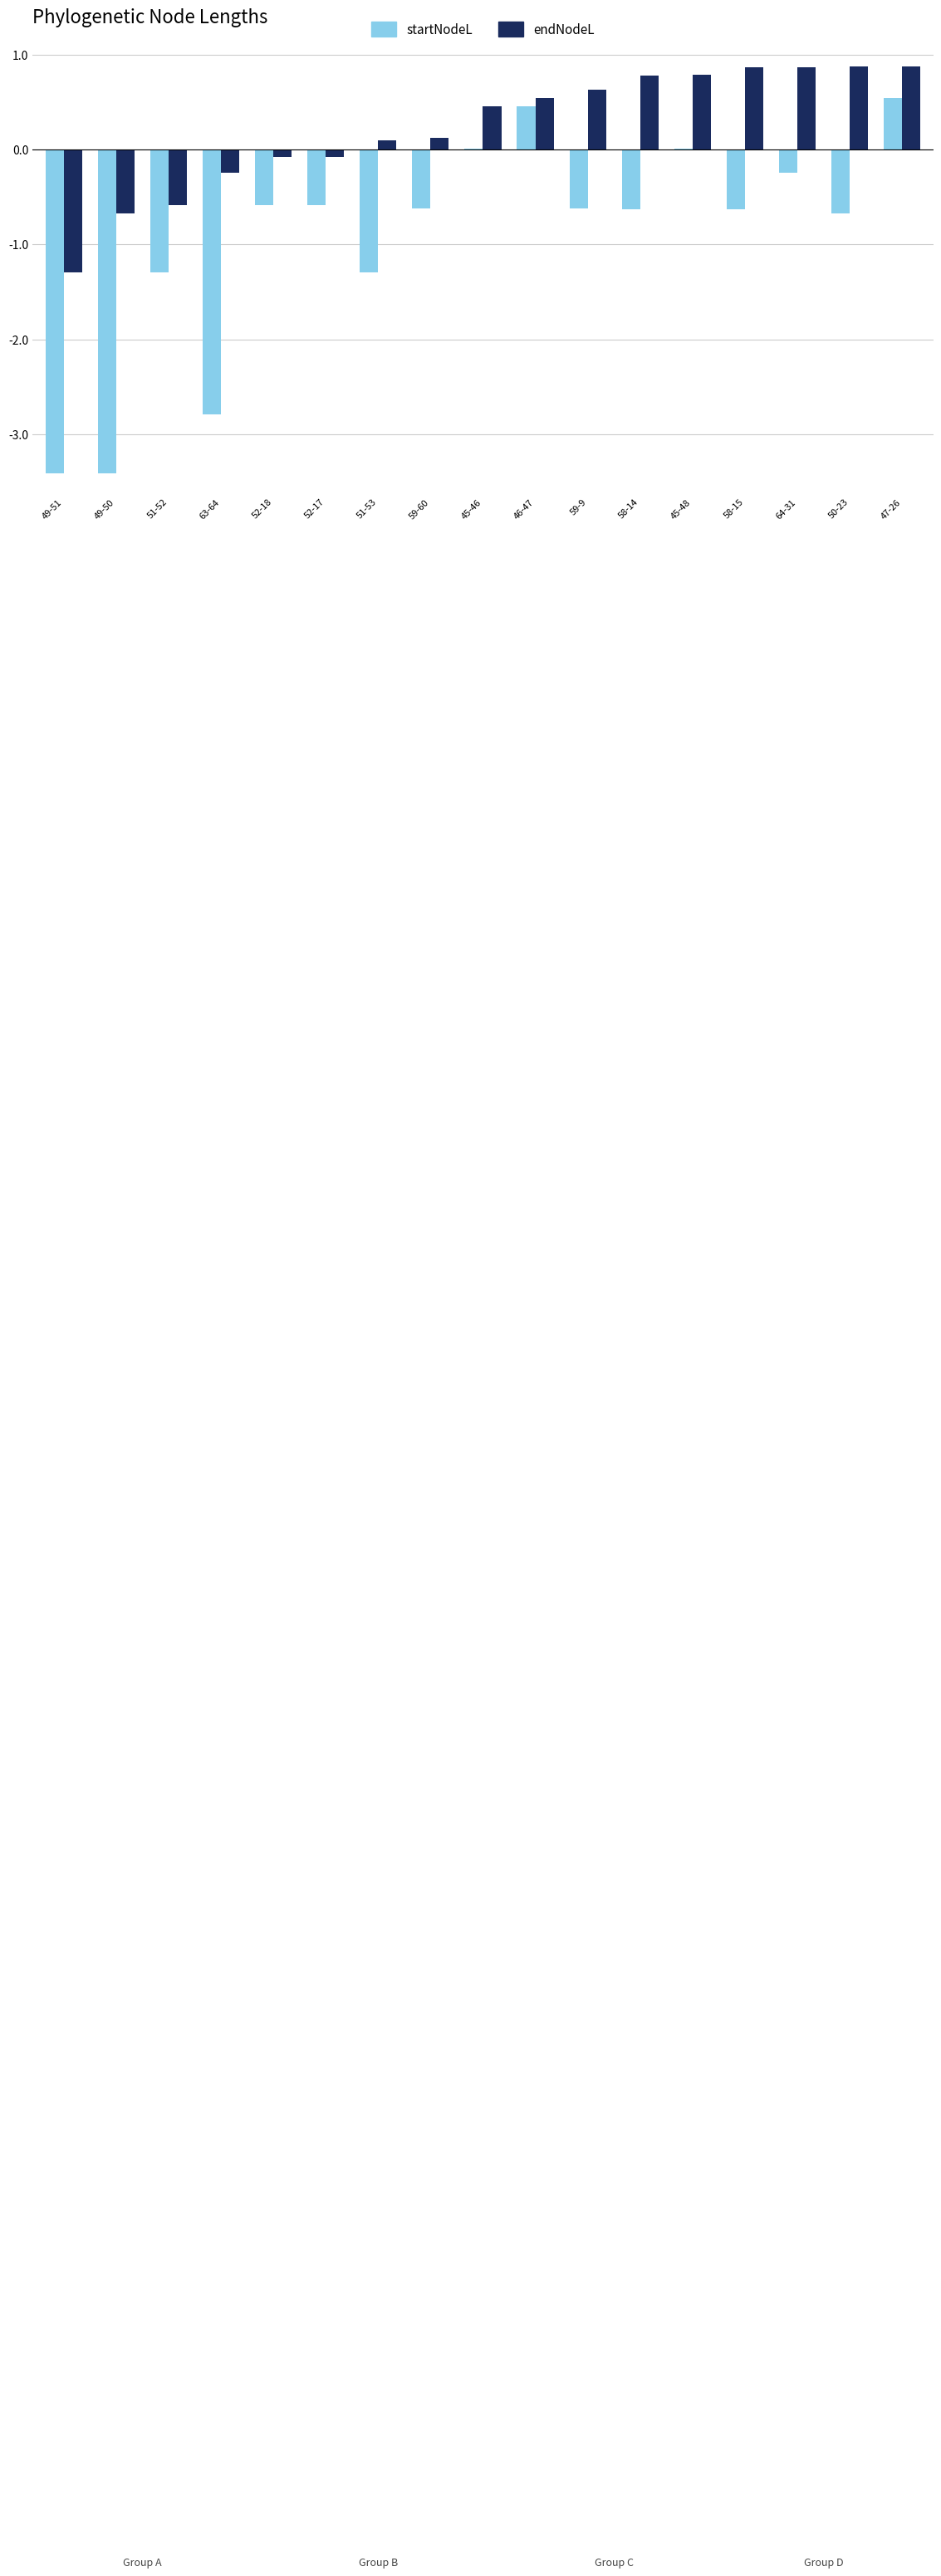

True or false: startNodeL has a value of -3.4 at 49-50.

True